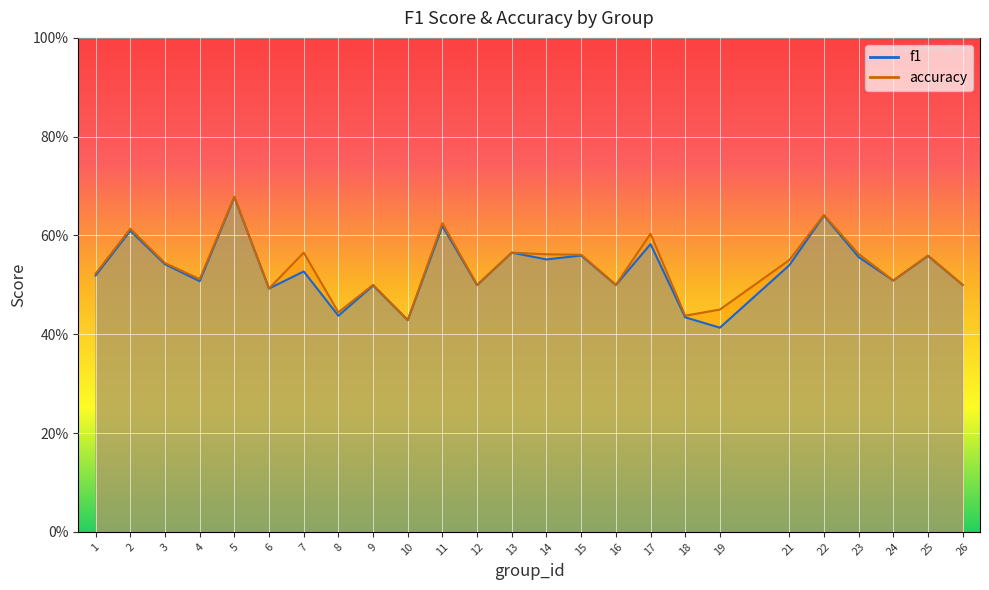

What is the difference between the maximum and minimum values in the accuracy series?

0.3